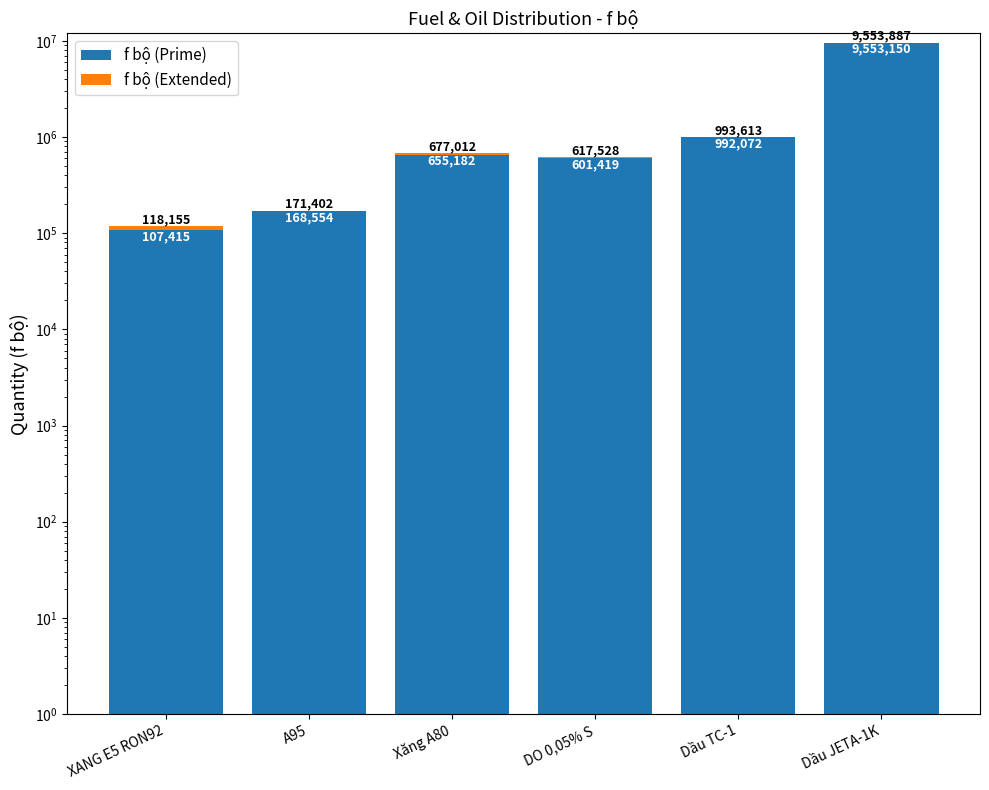

What are all the series names shown in the legend?

f bộ (Prime), f bộ (Extended)